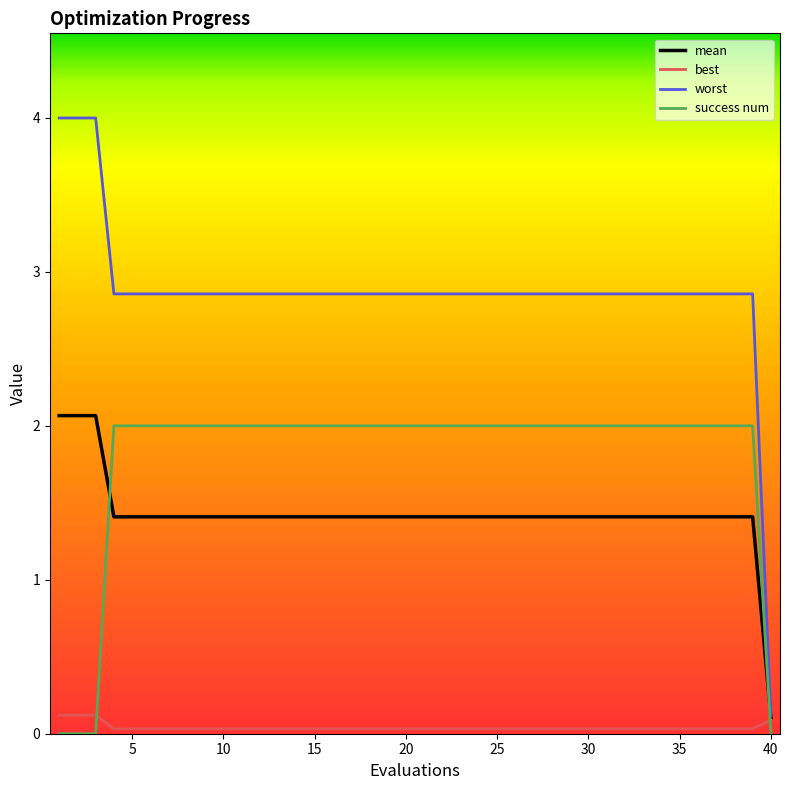

Does the chart have visible grid lines?

No